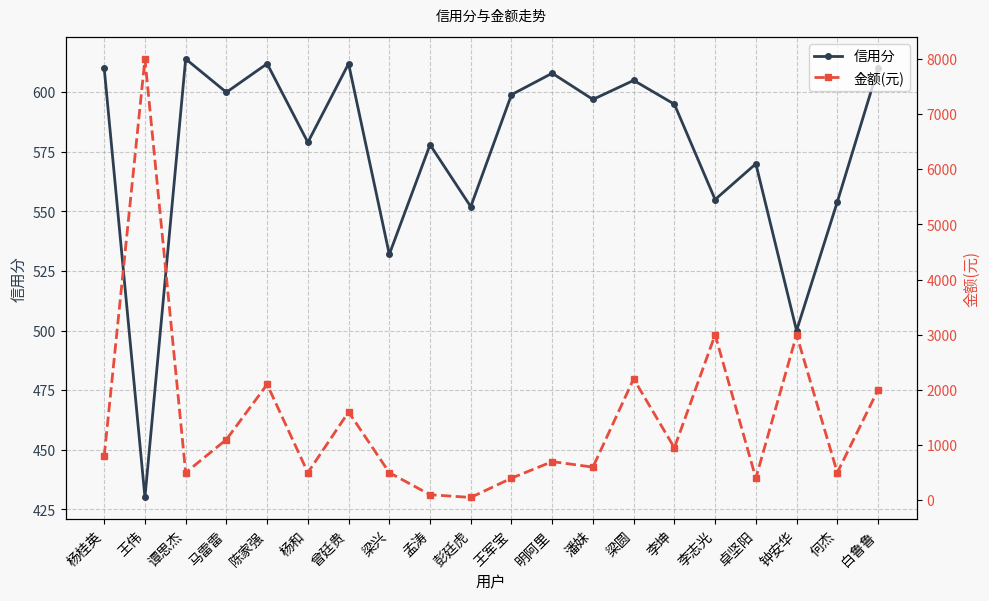

Reading left to right, what are all the values shown in this chart?

信用分: 610	430	614	600	612	579	612	532	578	552	599	608	597	605	595	555	570	500	554	610
金额(元): 800	8000	500	1100	2100	500	1600	500	100	50	400	700	600	2200	950	3000	400	3000	500	2000